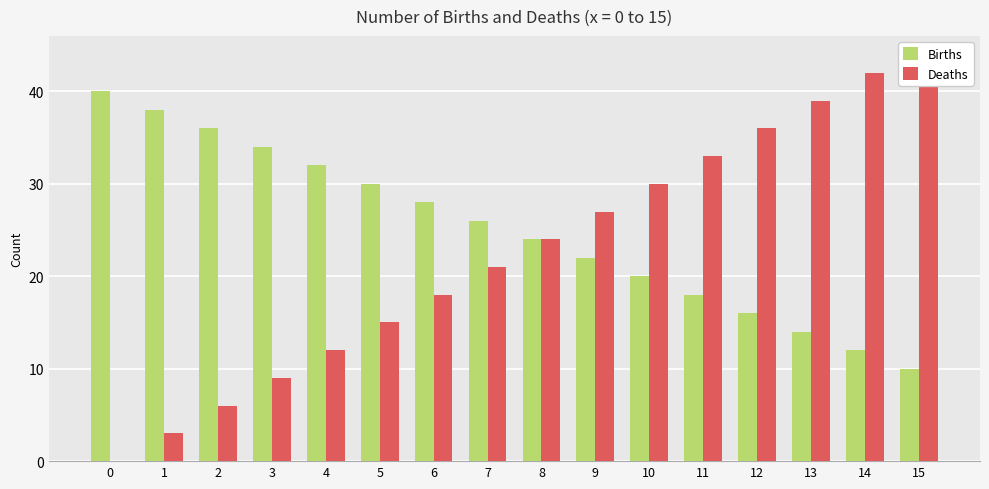

Rank the series by their average value, from lowest to highest.

Deaths, Births